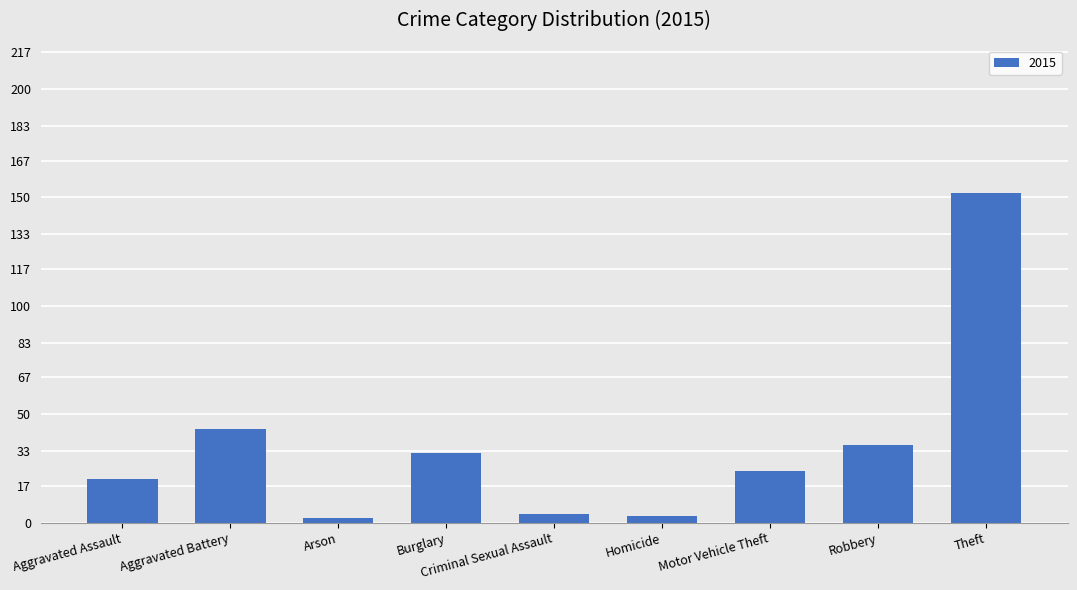

True or false: the data shows 24 at Motor Vehicle Theft.

True